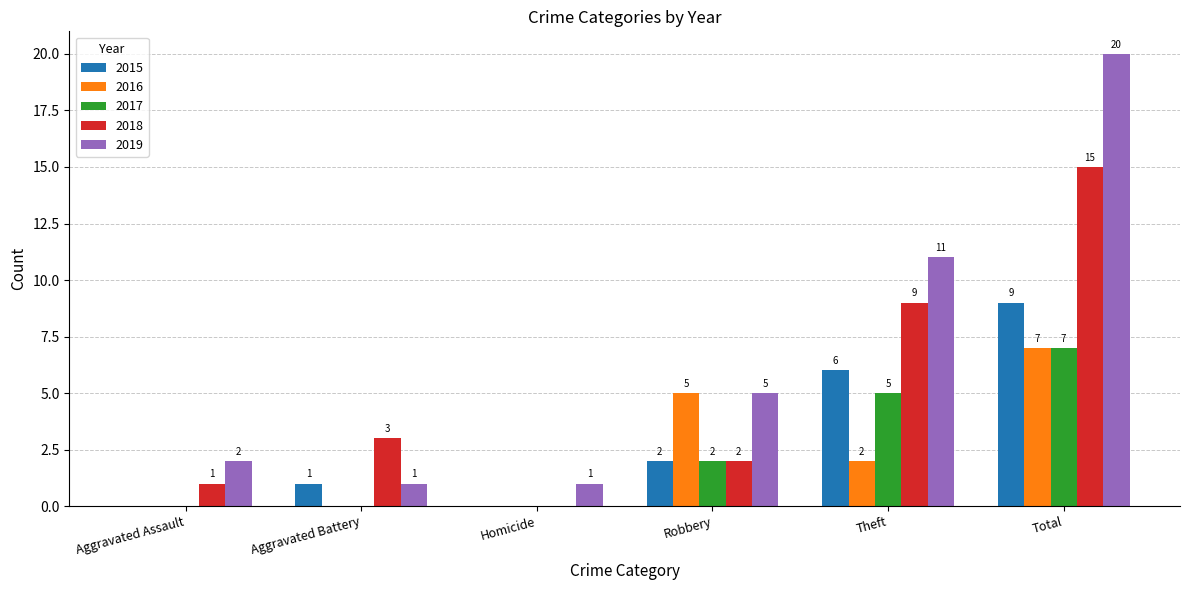

Count the 2017 values in the range 0 to 5.

5